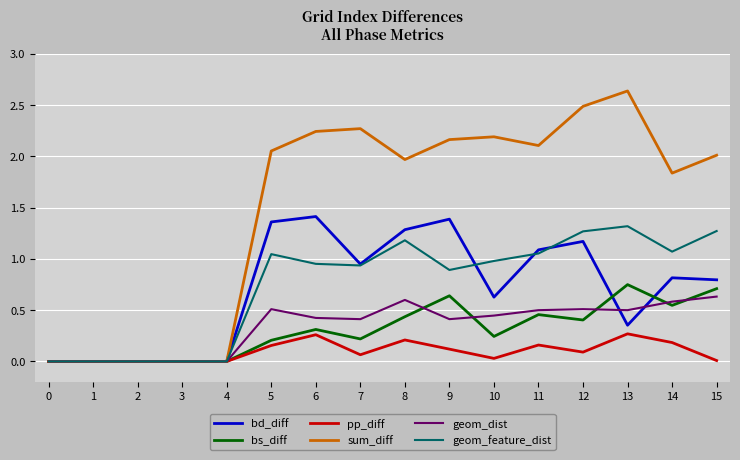

Which series changed the most between 7 and 10?

bd_diff